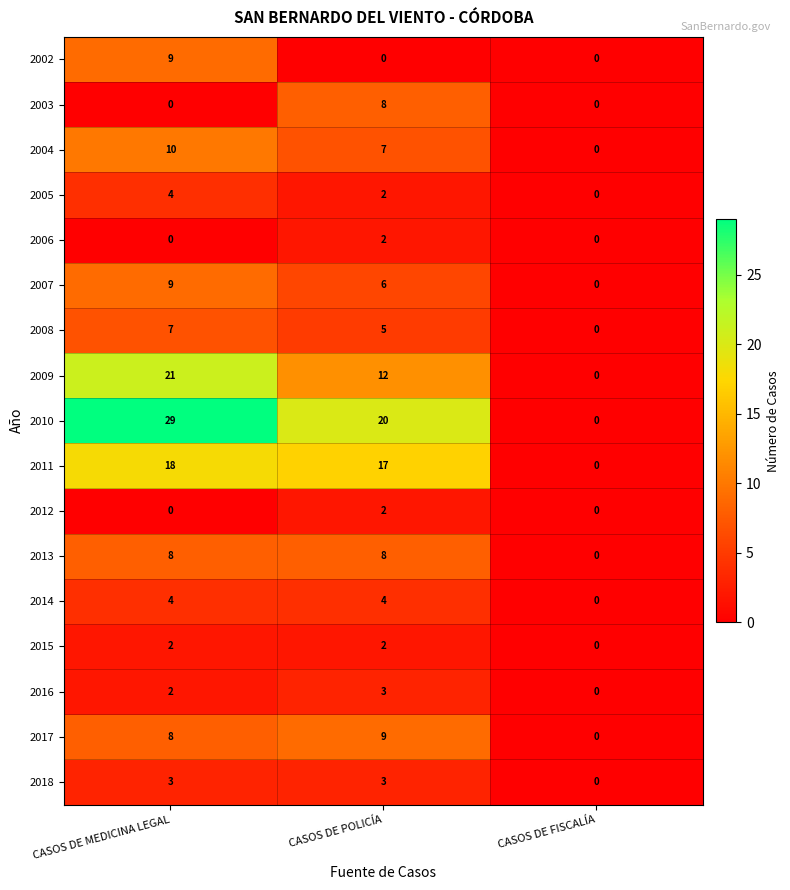

What is the sum of the 2017 values at CASOS DE POLICÍA and CASOS DE FISCALÍA?

9